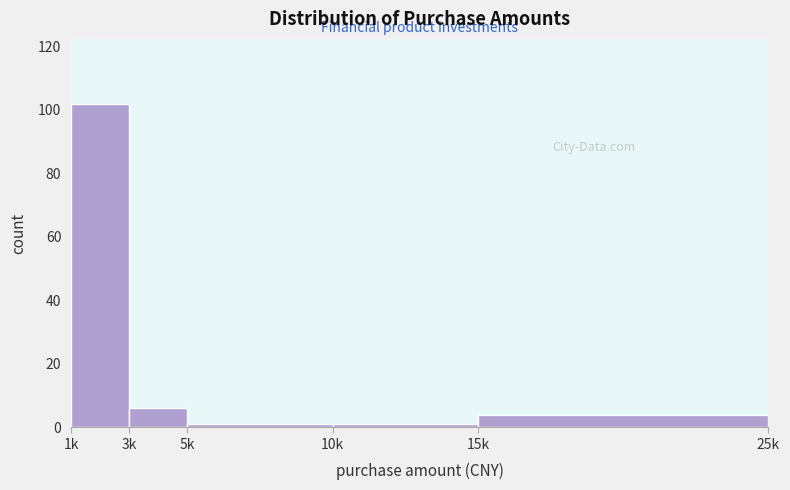

Reading right to left, transcribe all the data shown in this chart.

4	1	1	6	102